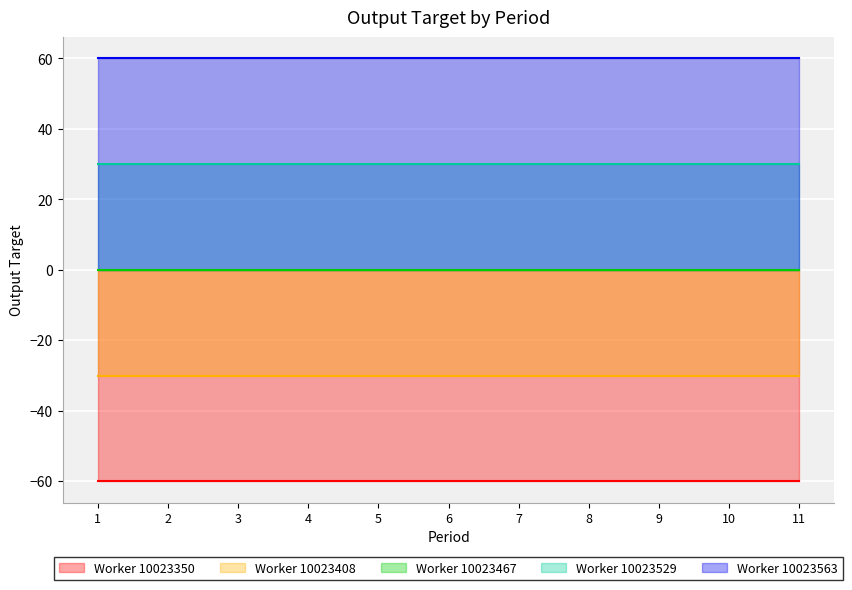

Which series has the largest total across all categories?

Worker 10023350